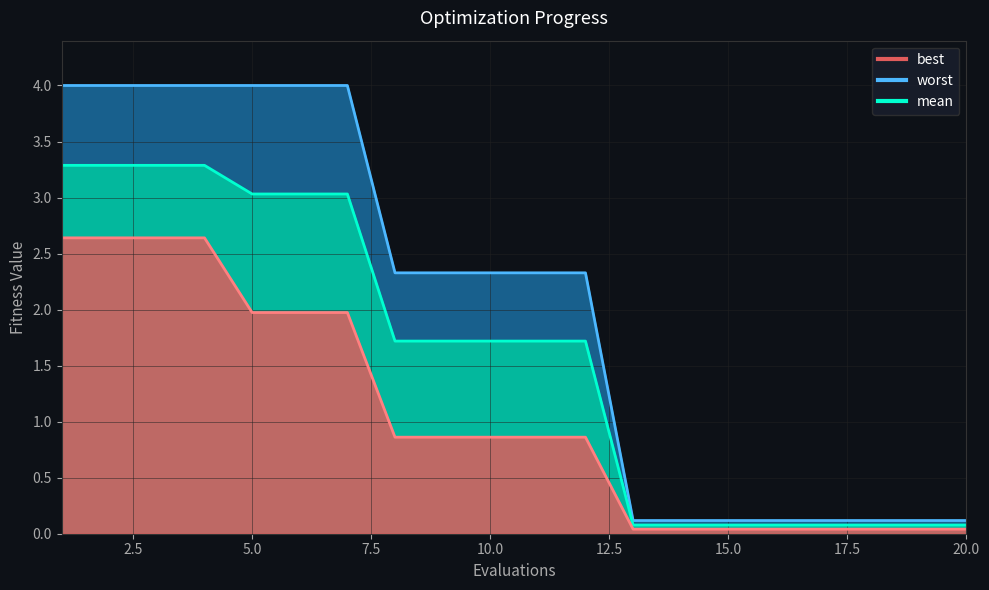

True or false: mean has a value of 0.4 at 10.

False